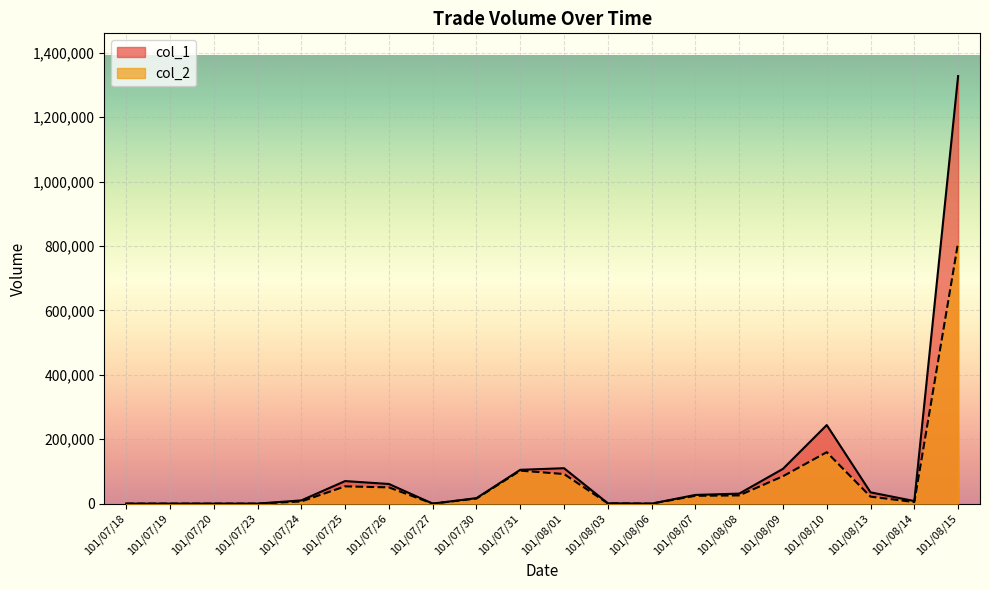

The col_2 series shows 91910 at 101/08/01. True or false?

True